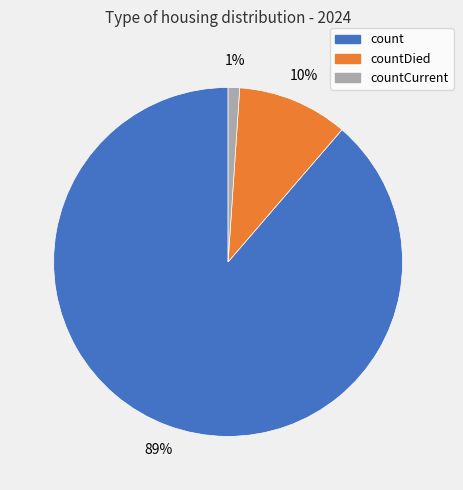

To the nearest percent, what is the average slice percentage?

33%